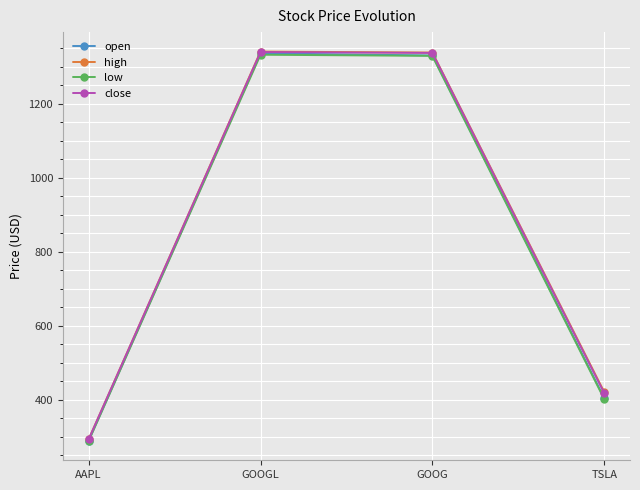

Where is open nearest to the value 812?

TSLA